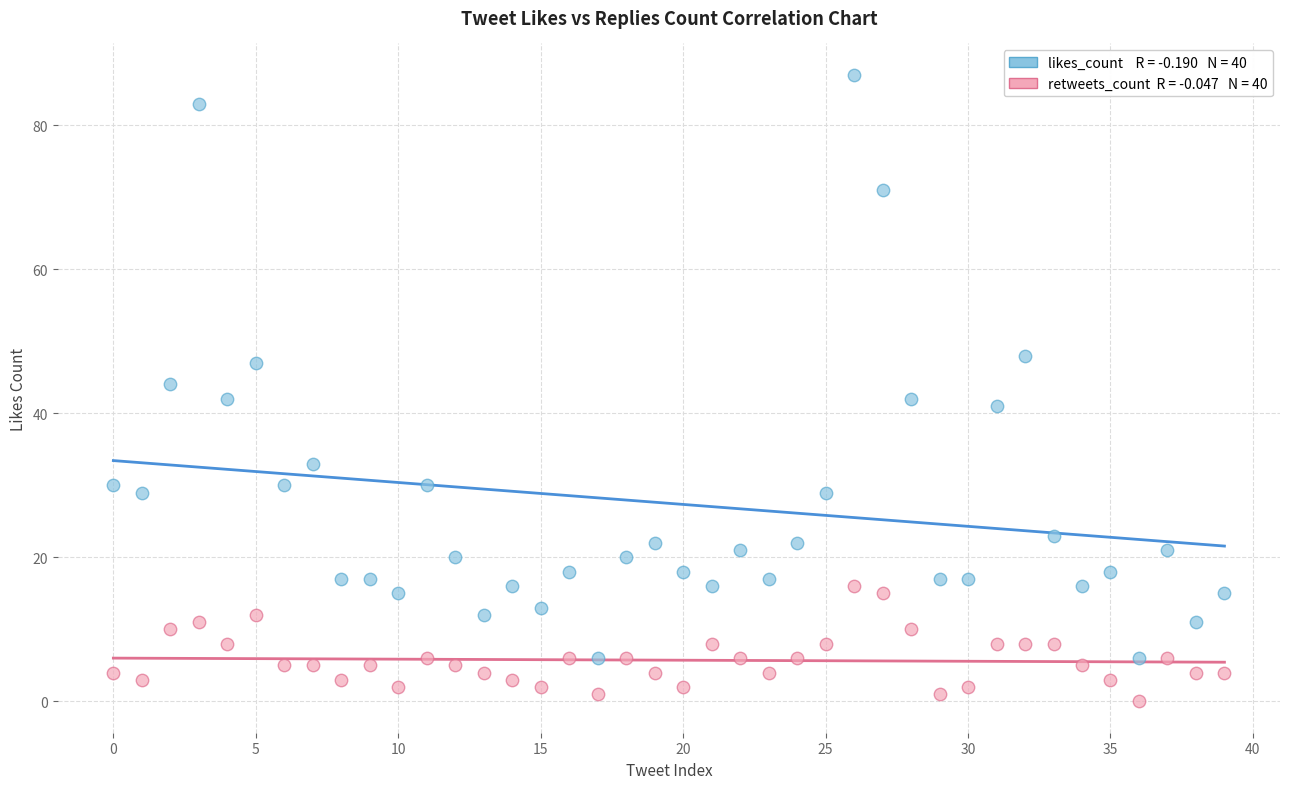

Across all data points, what is the range of Y values (max minus min)?

87